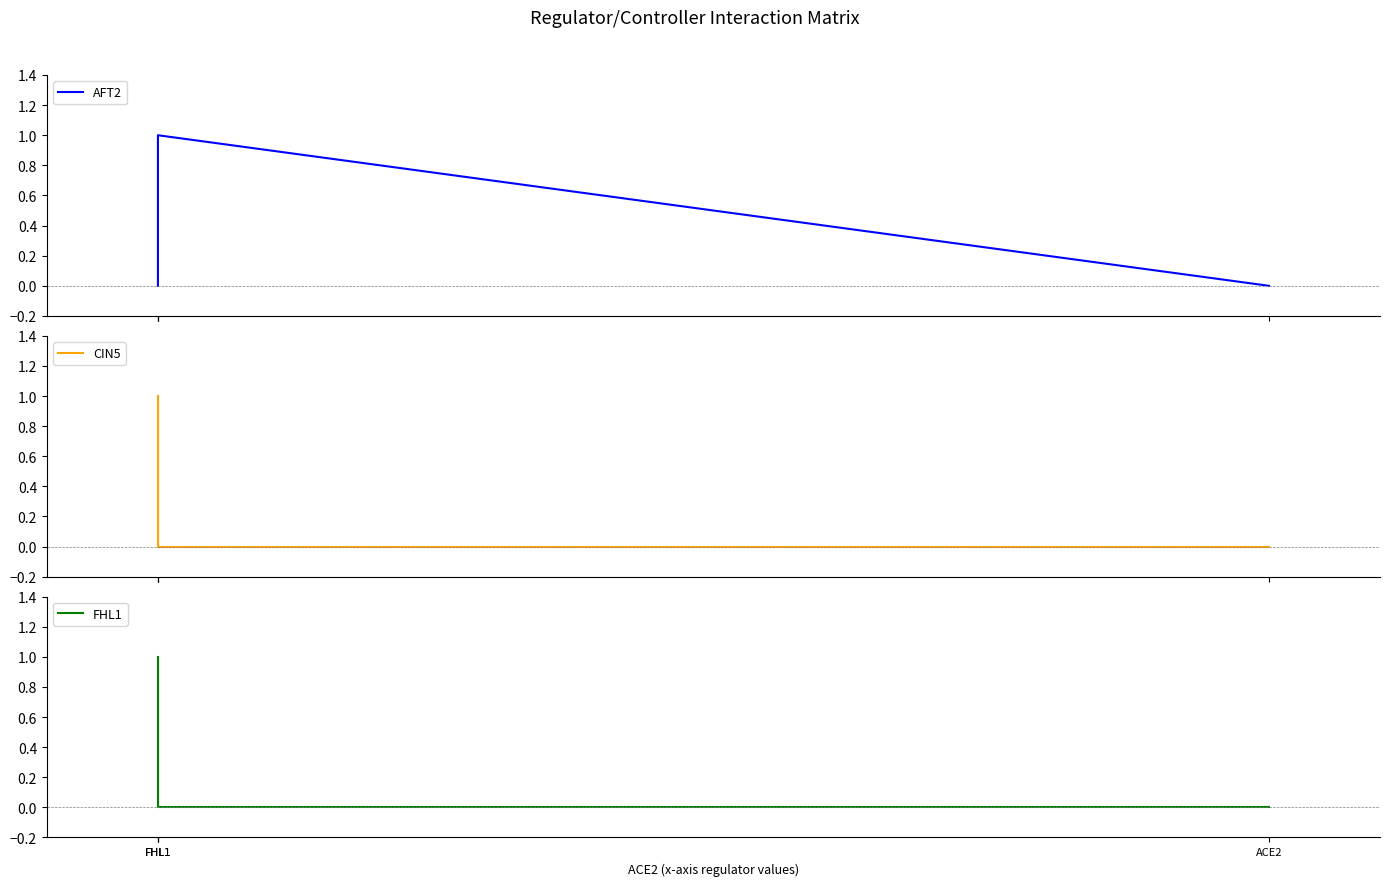

True or false: FHL1 has more than 2 interior local peaks.

False